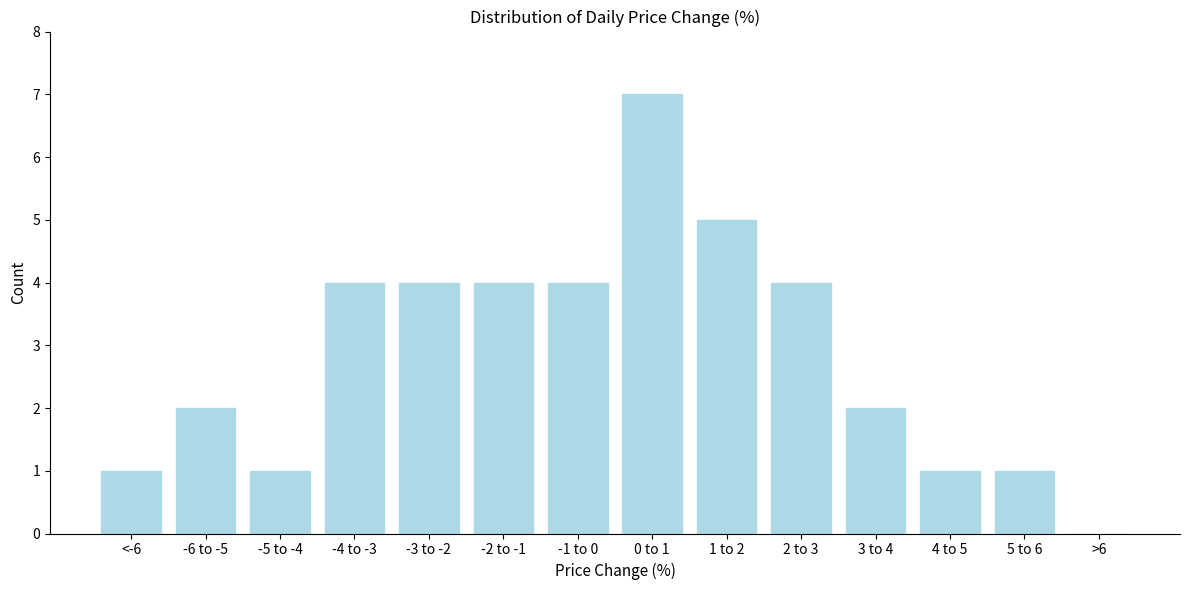

Reading left to right, list all the values displayed in this chart.

<-6=1	-6 to -5=2	-5 to -4=1	-4 to -3=4	-3 to -2=4	-2 to -1=4	-1 to 0=4	0 to 1=7	1 to 2=5	2 to 3=4	3 to 4=2	4 to 5=1	5 to 6=1	>6=0